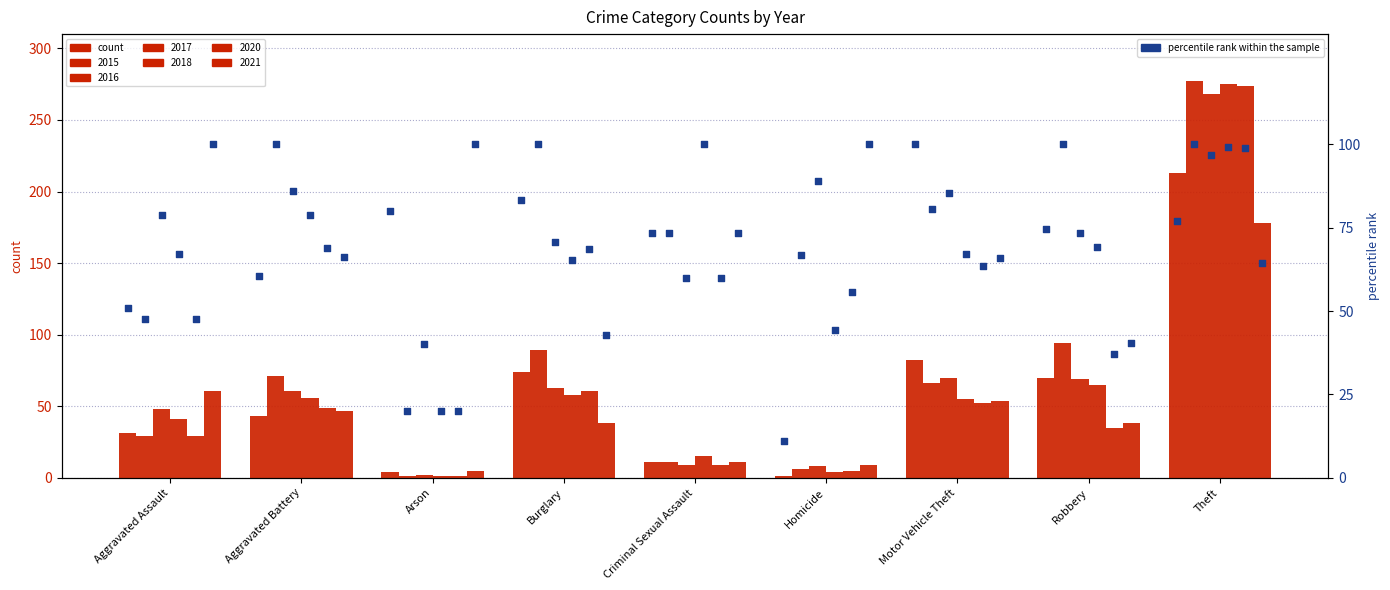

Is the value of 2016 at Robbery greater than the value of 2020 at Arson?

Yes